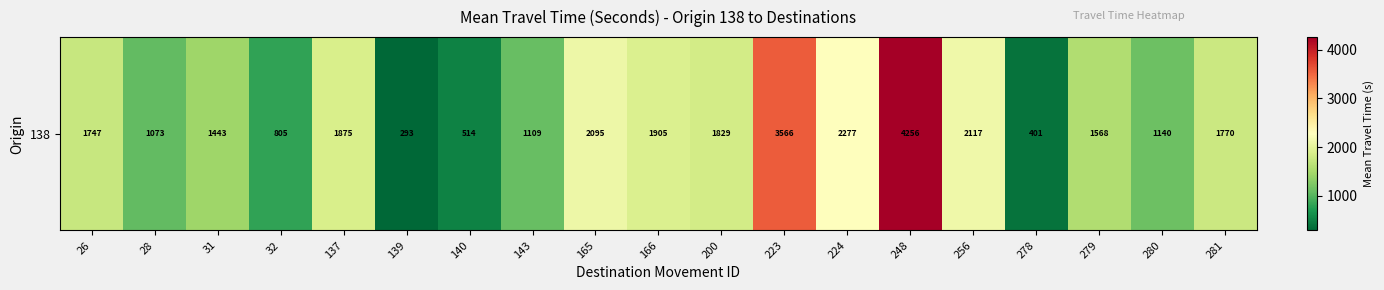

What is the difference between the values at 223 and 31?

2123